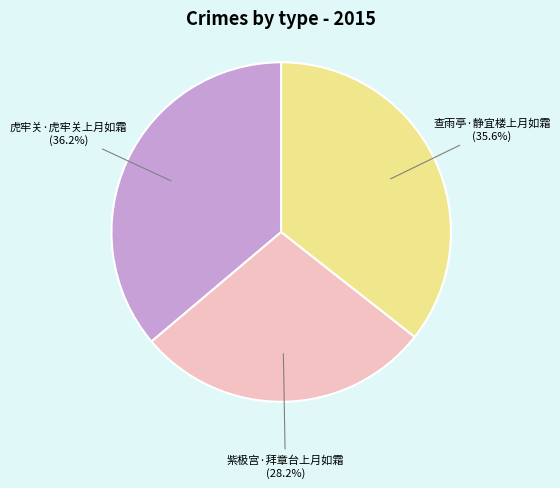

Is it true that 紫极宫·拜章台上月如霜 is 28% of the pie?

True